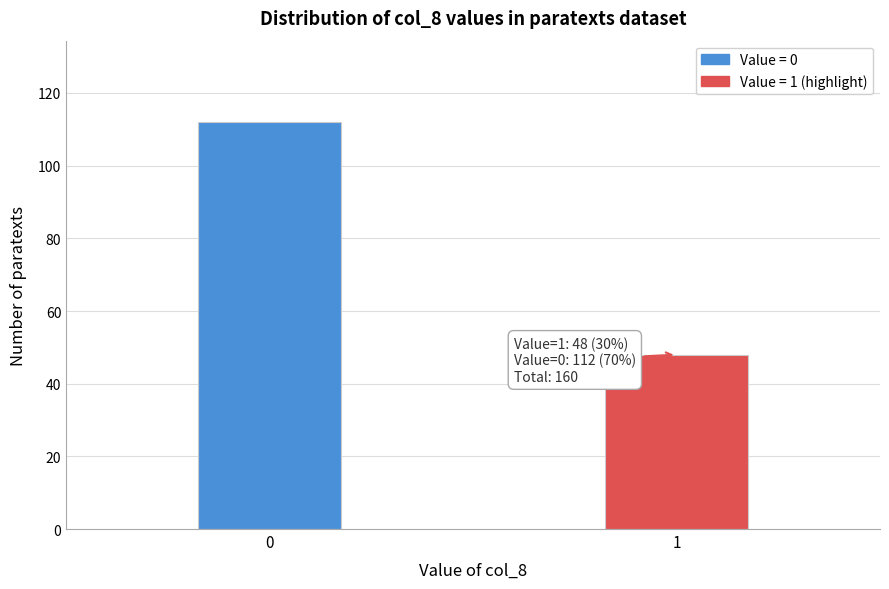

Reading left to right, transcribe all the data shown in this chart.

0=112	1=48